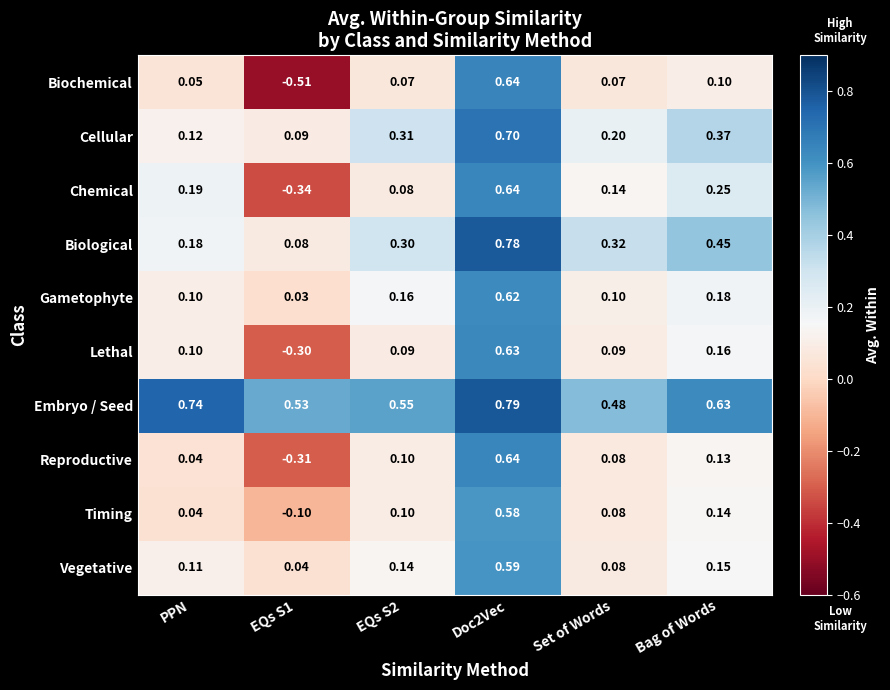

Is the value of Vegetative at Bag of Words greater than the value of Embryo / Seed at Bag of Words?

No